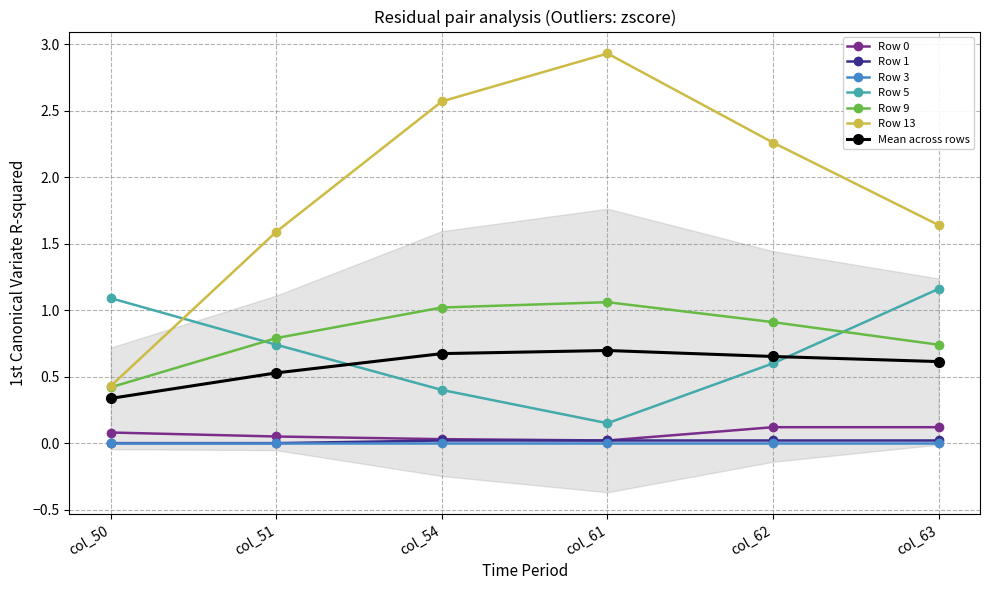

What is the difference between the second highest and minimum values in the Row 9 series?

0.6